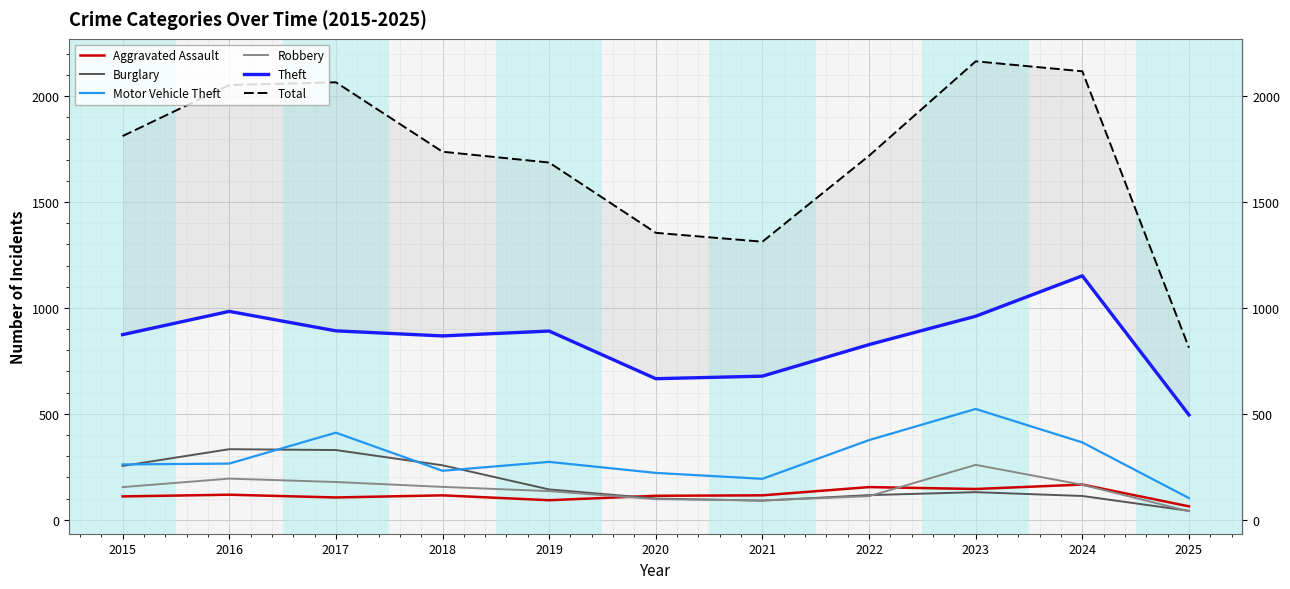

How many times do Robbery and Burglary cross each other?

4